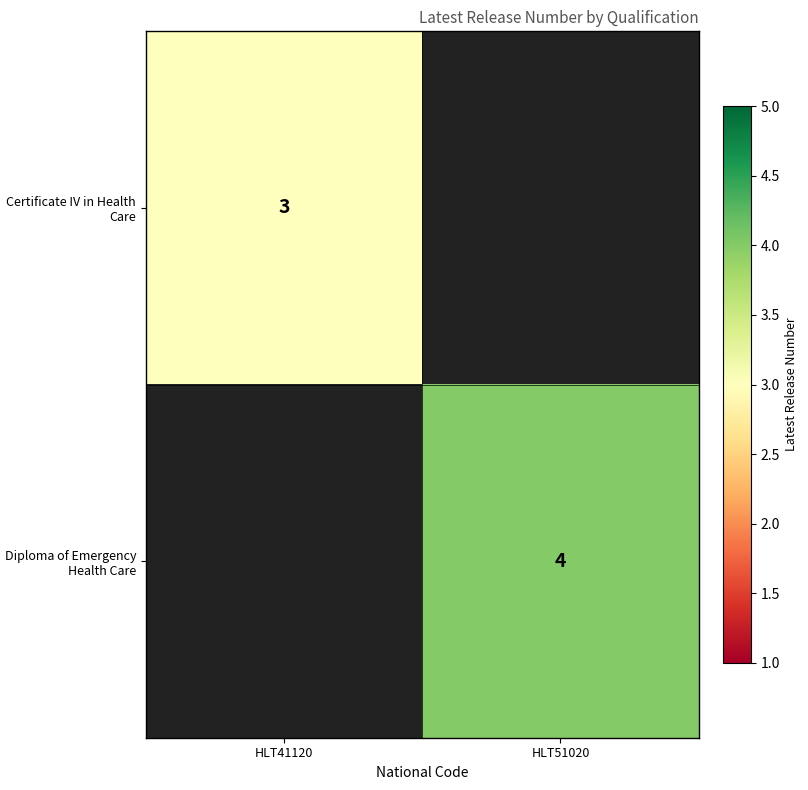

At how many categories does at least one series exceed 3?

1